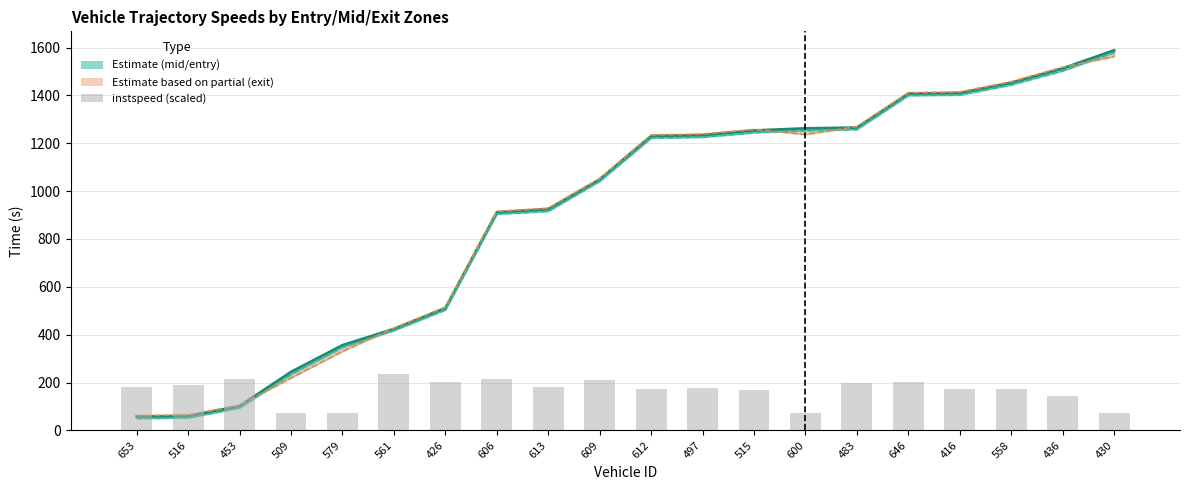

The value of exit at 516 is 64.2. True or false?

True